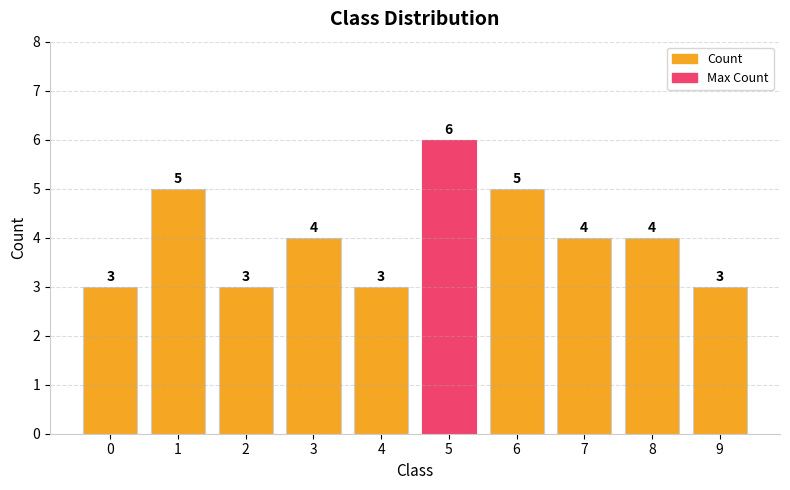

Reading left to right, list all the values displayed in this chart.

0=3	1=5	2=3	3=4	4=3	5=6	6=5	7=4	8=4	9=3